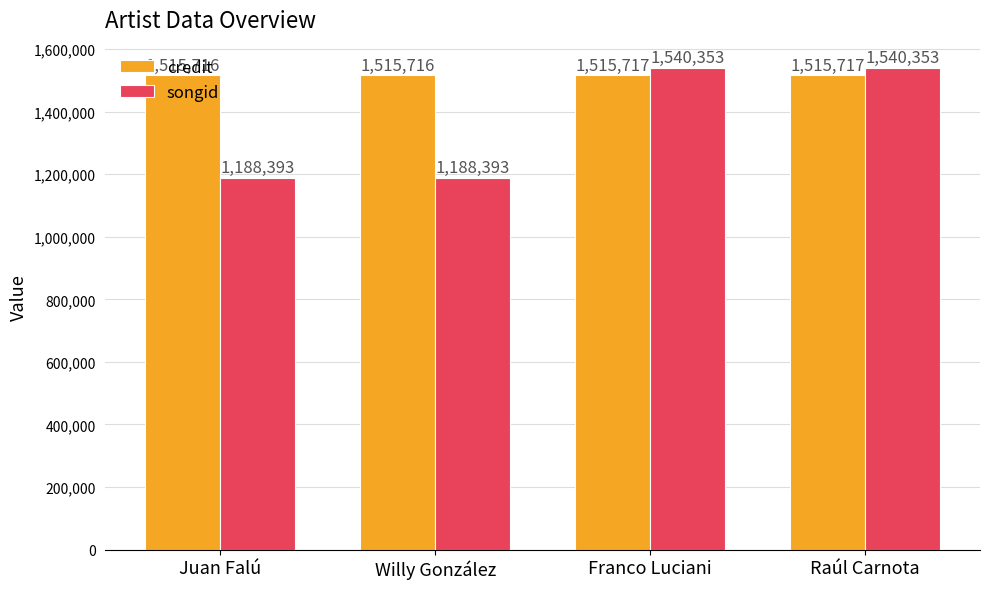

Is it true that songid equals 1188393 at Willy González?

True